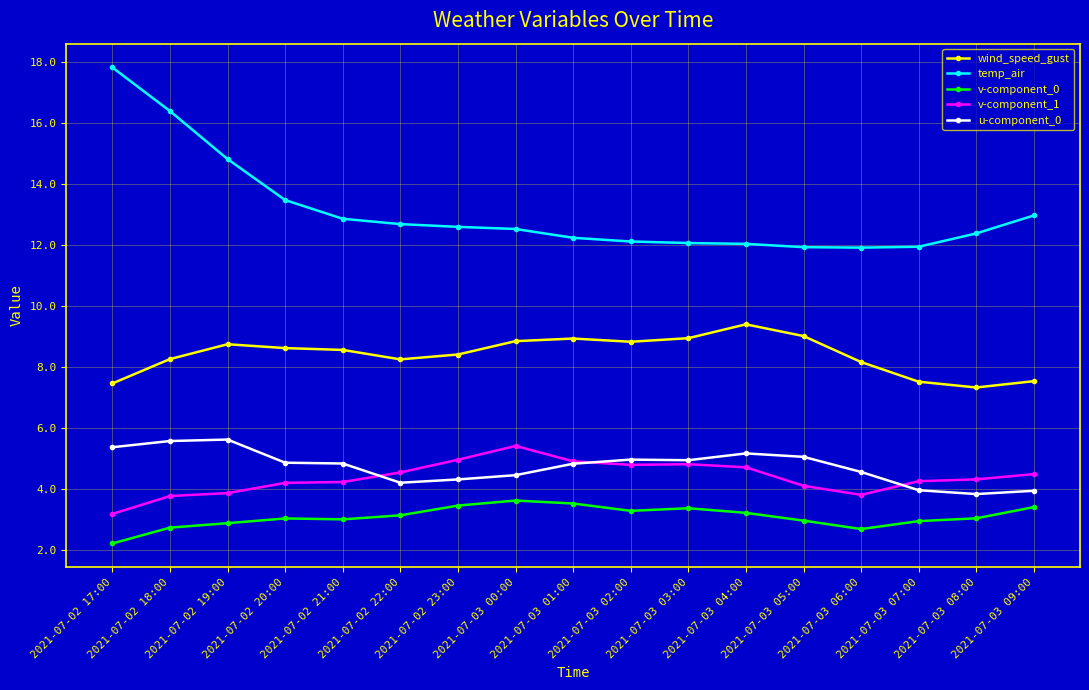

Which series has the widest spread of values?

temp_air